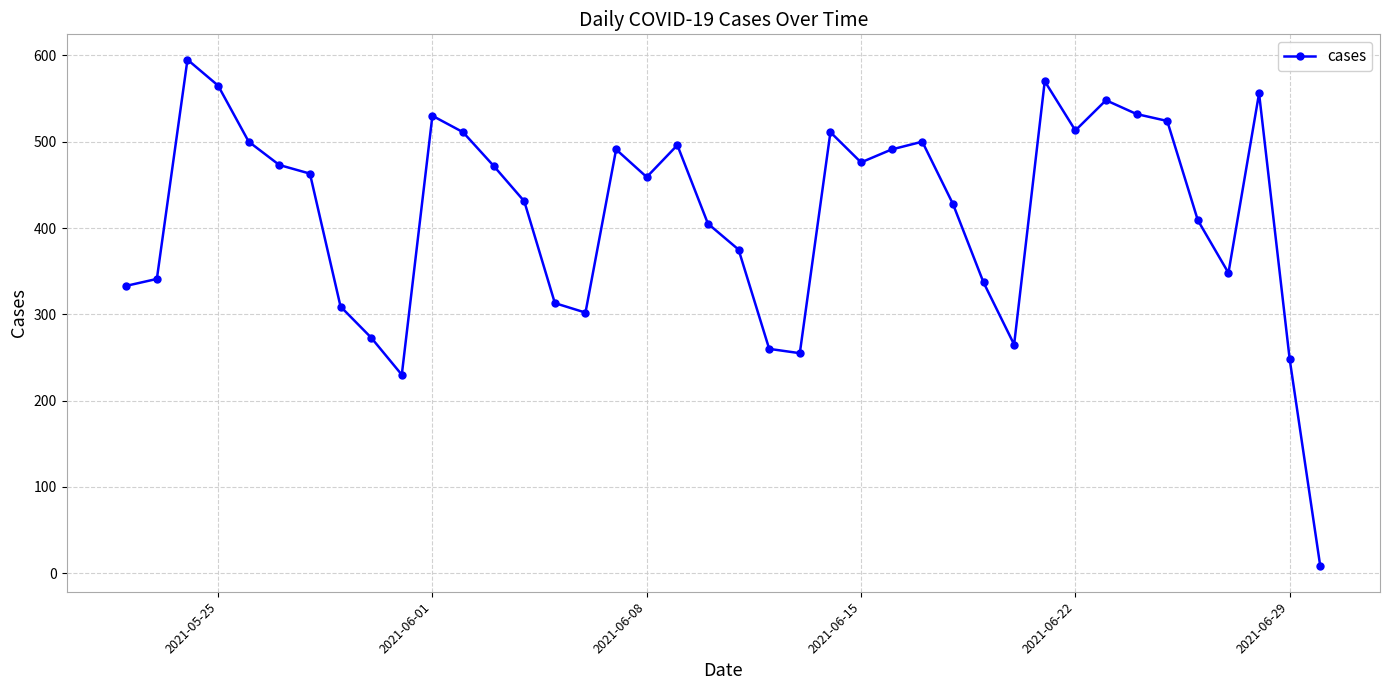

What is the maximum value shown in the chart?

595